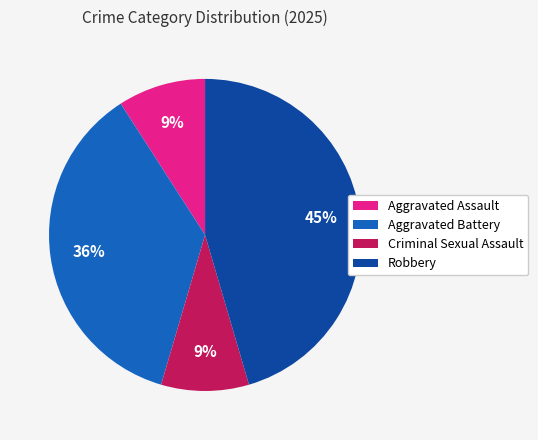

Is Robbery the majority of the pie?

No